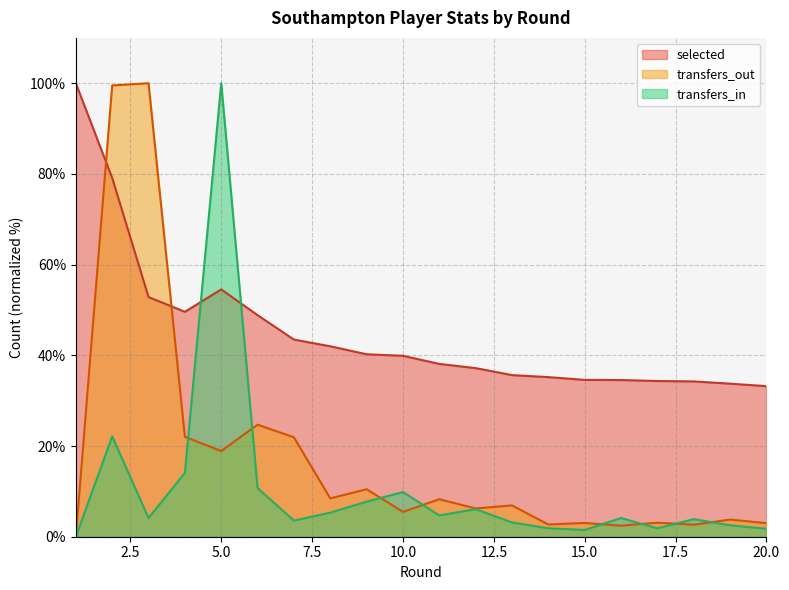

Count the number of categories in the chart.

20